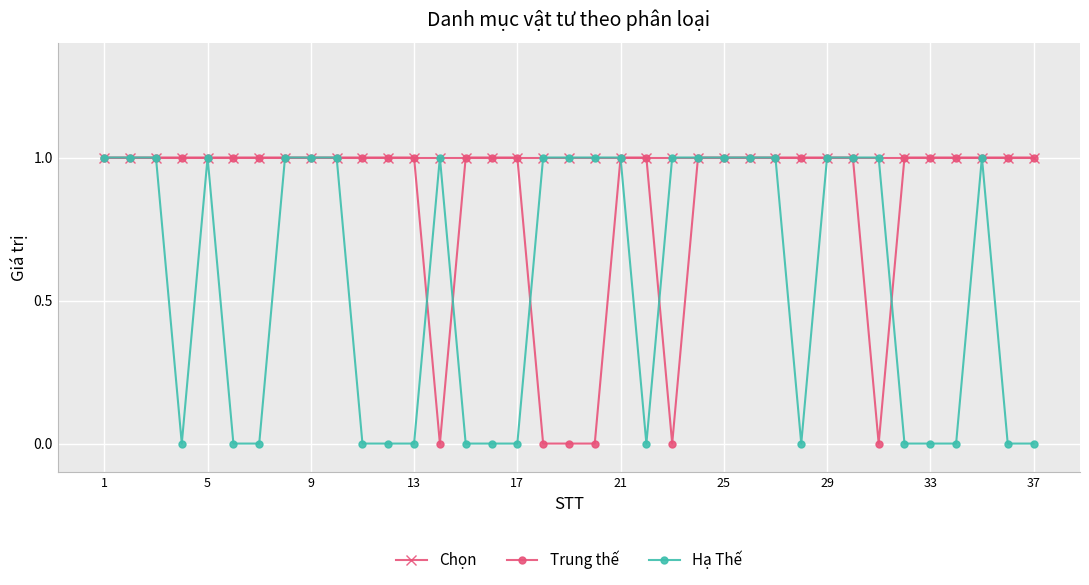

List the series in order of their overall mean, lowest first.

Hạ Thế, Trung thế, Chọn